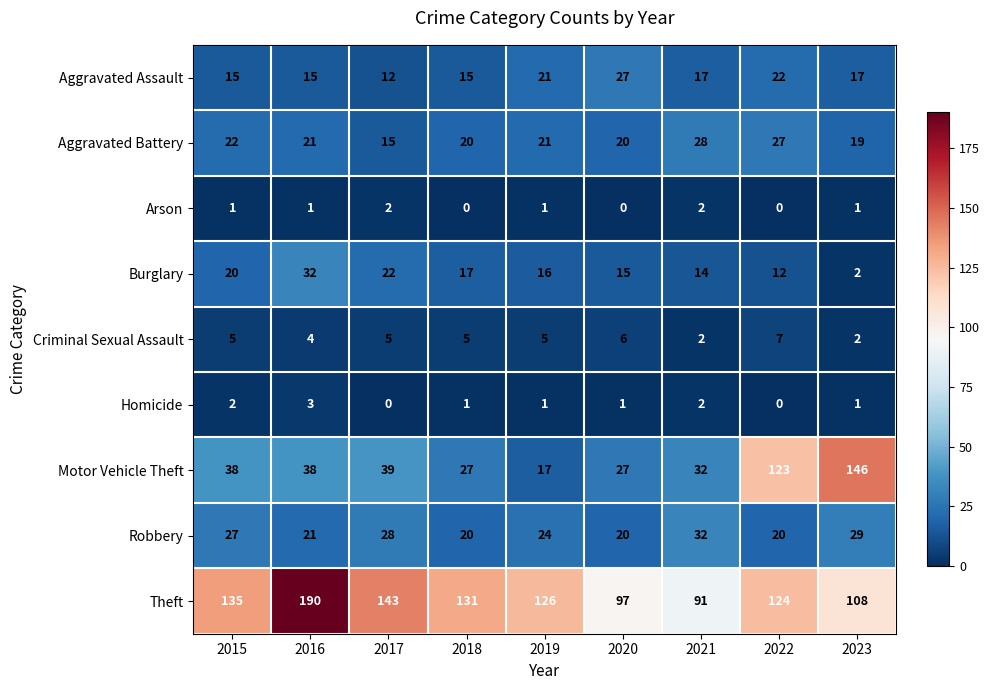

How many Criminal Sexual Assault values are between 4 and 5?

5